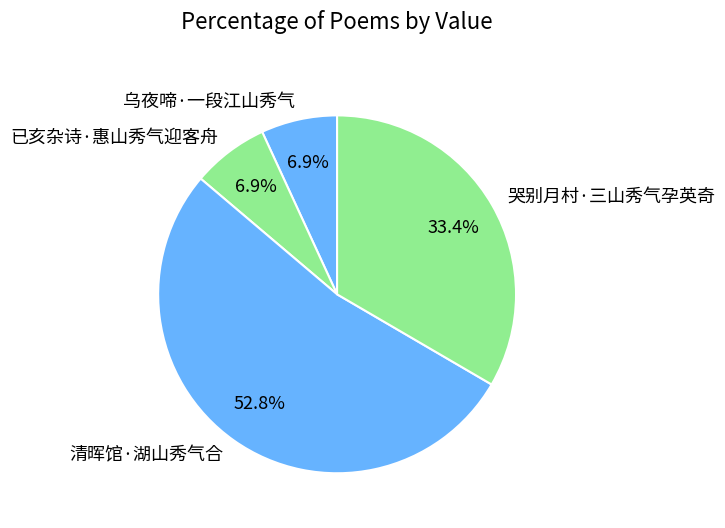

True or false: 乌夜啼·一段江山秀气 accounts for 7% of the total.

True